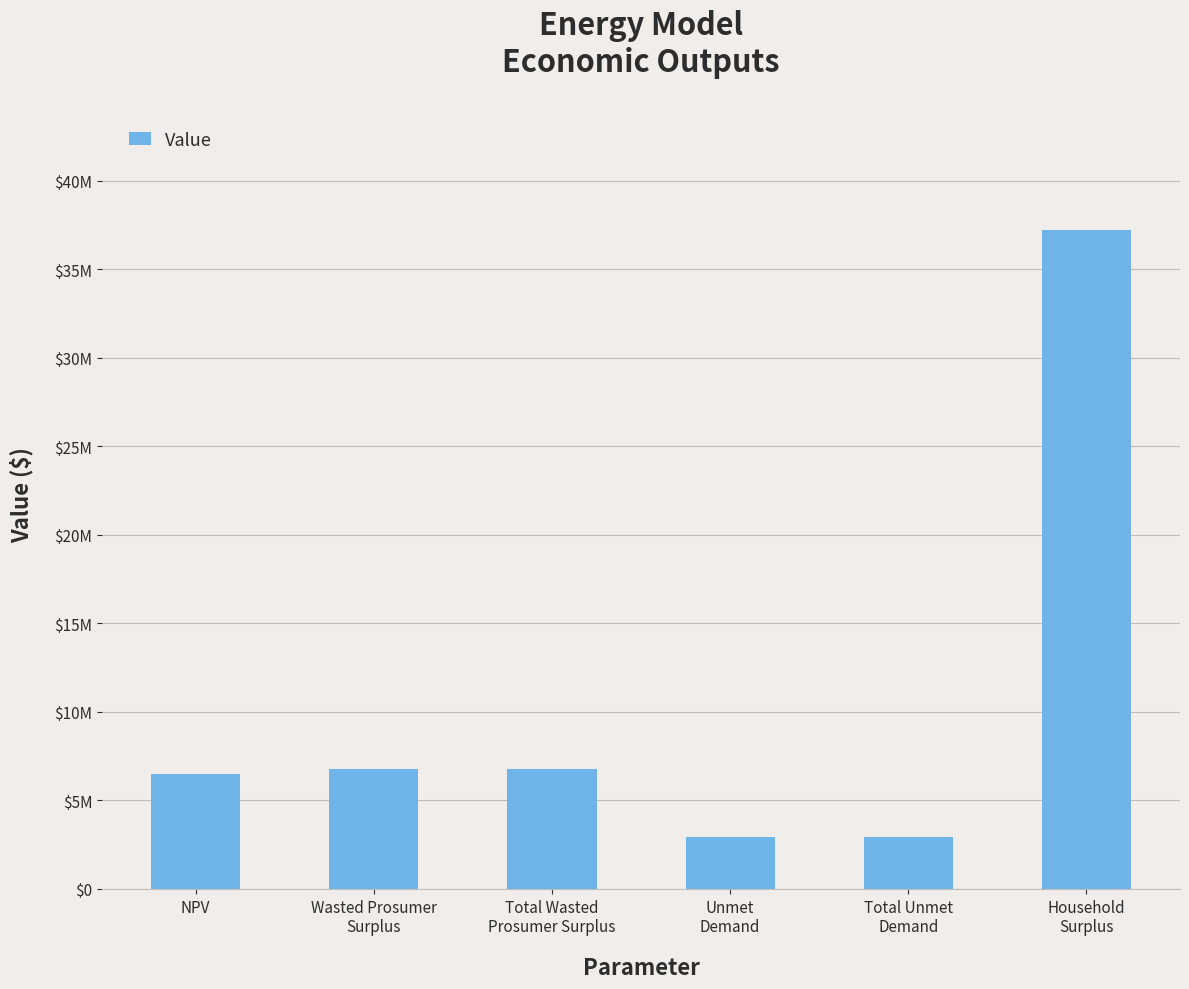

Are the bars grouped side by side (vs. stacked)?

No